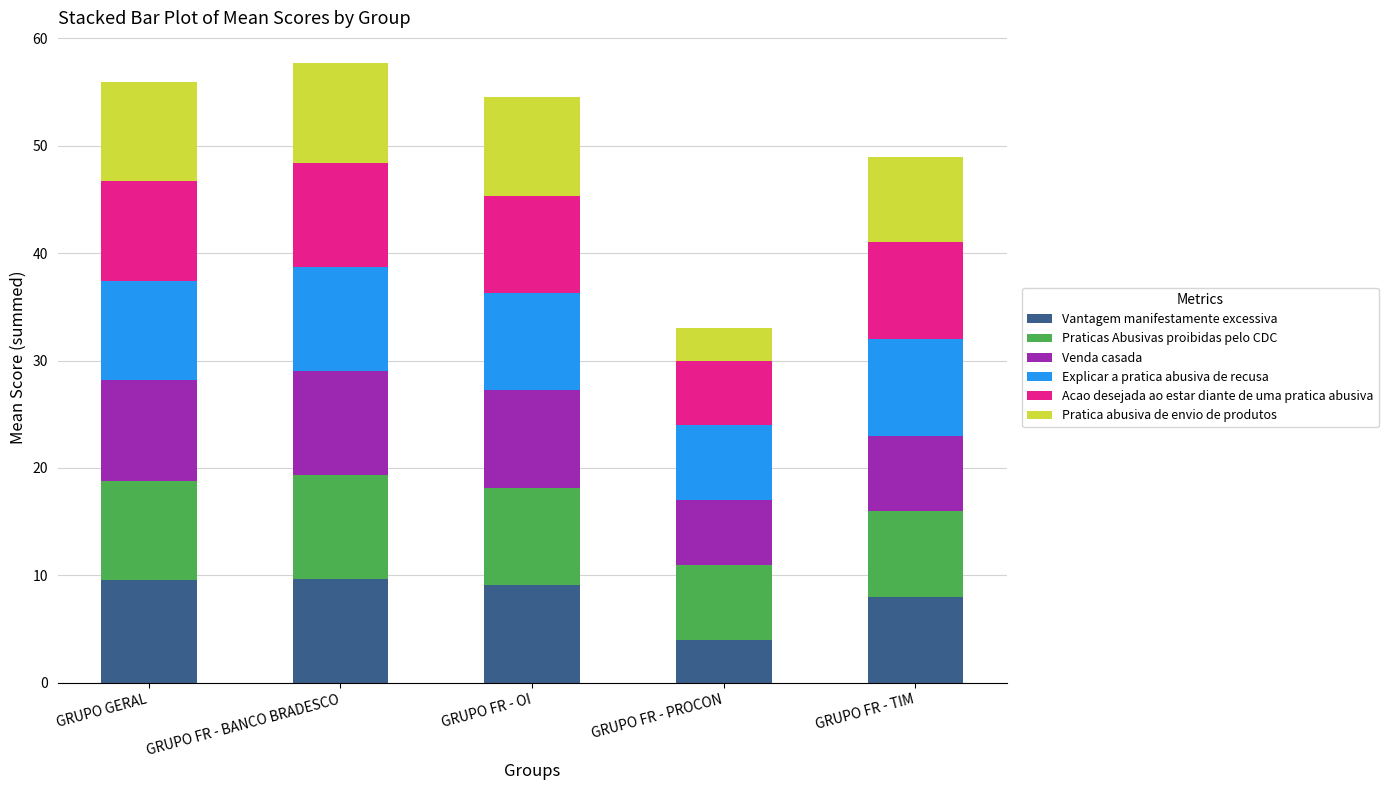

What is the sum of all Vantagem manifestamente excessiva values?

40.3